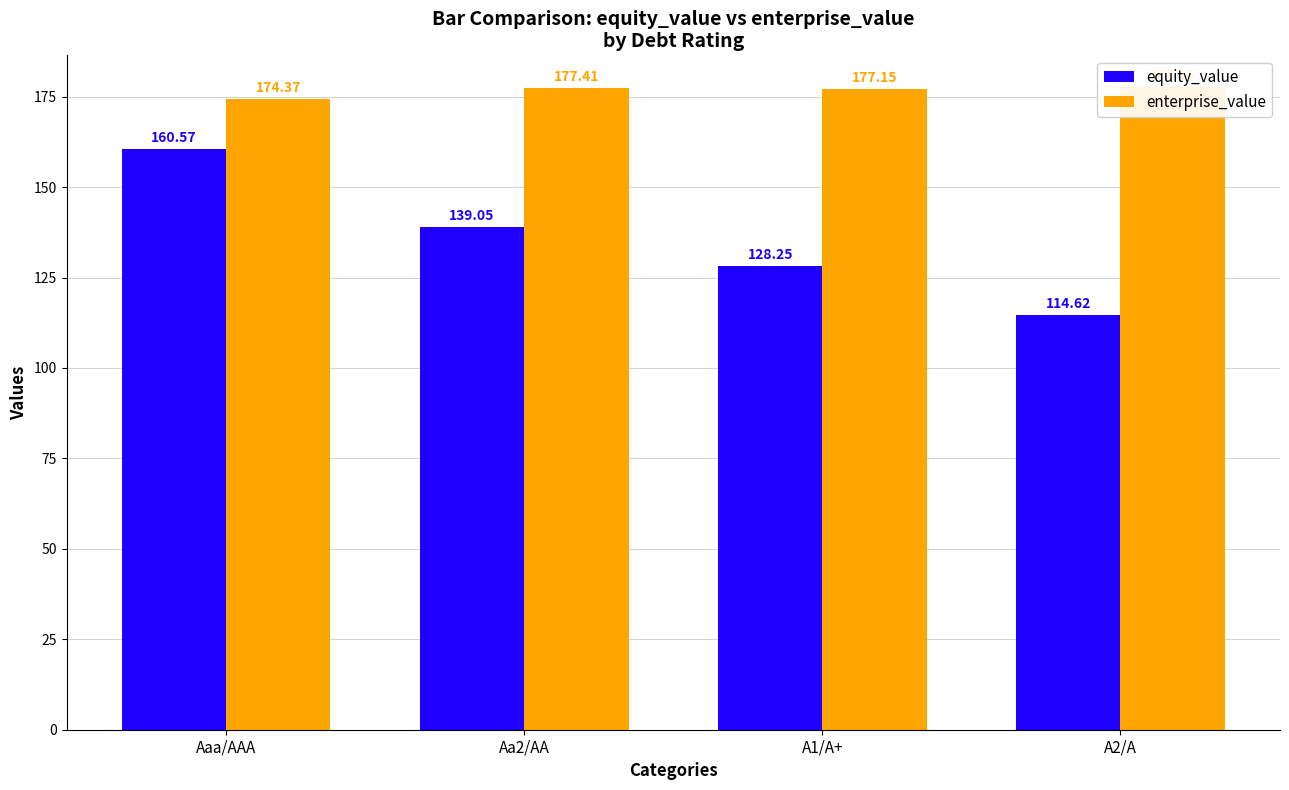

Is it true that enterprise_value equals 177.4 at Aa2/AA?

True